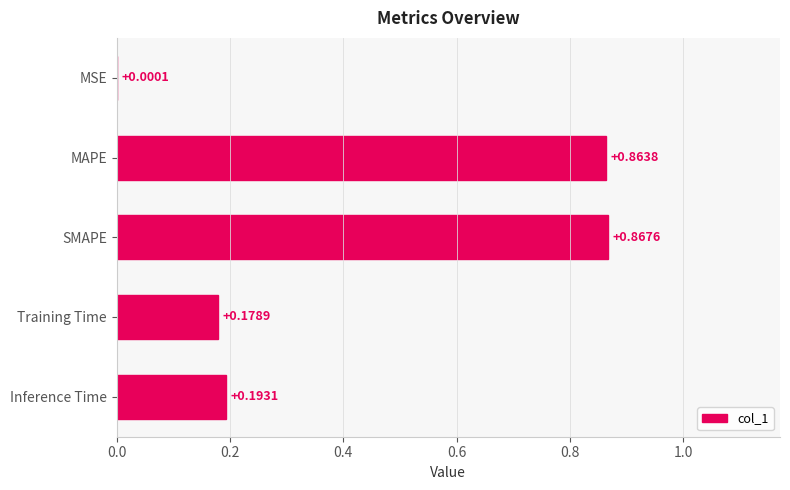

What is the average value?

0.4